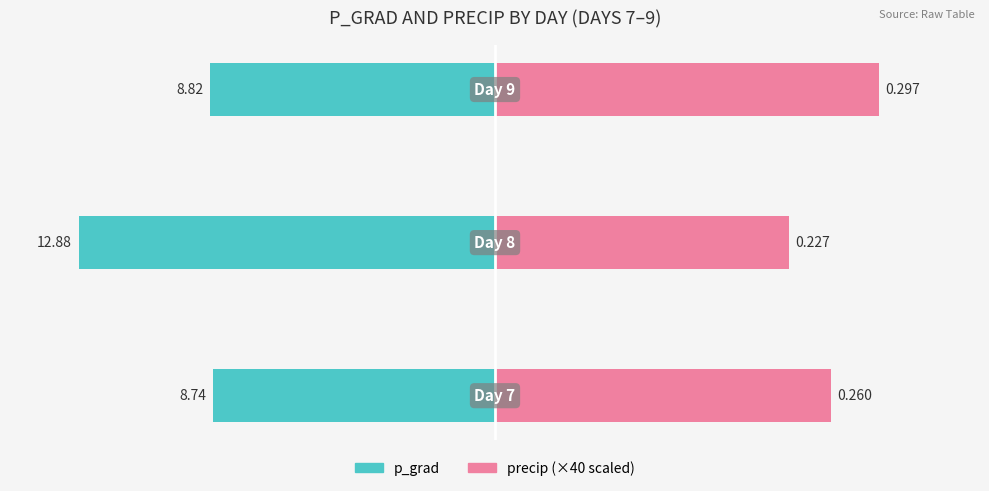

The p_grad series shows -4.0 at 0. True or false?

False